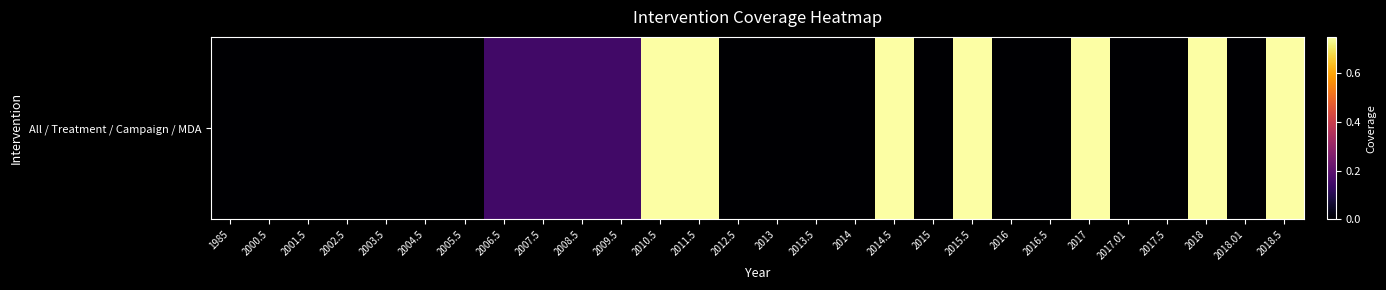

Reading left to right, extract all data points from this chart.

1985=0.0	2000.5=0.0	2001.5=0.0	2002.5=0.0	2003.5=0.0	2004.5=0.0	2005.5=0.0	2006.5=0.1	2007.5=0.1	2008.5=0.1	2009.5=0.1	2010.5=0.8	2011.5=0.8	2012.5=0.0	2013=0.0	2013.5=0.0	2014=0.0	2014.5=0.8	2015=0.0	2015.5=0.8	2016=0.0	2016.5=0.0	2017=0.8	2017.01=0.0	2017.5=0.0	2018=0.8	2018.01=0.0	2018.5=0.8